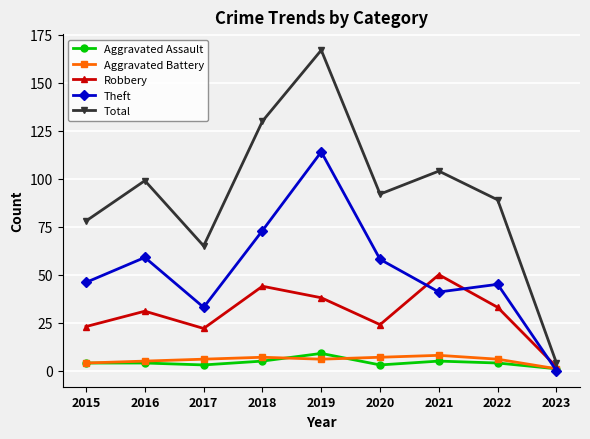

Is the value of Aggravated Assault at 2021 greater than the value of Total at 2022?

No